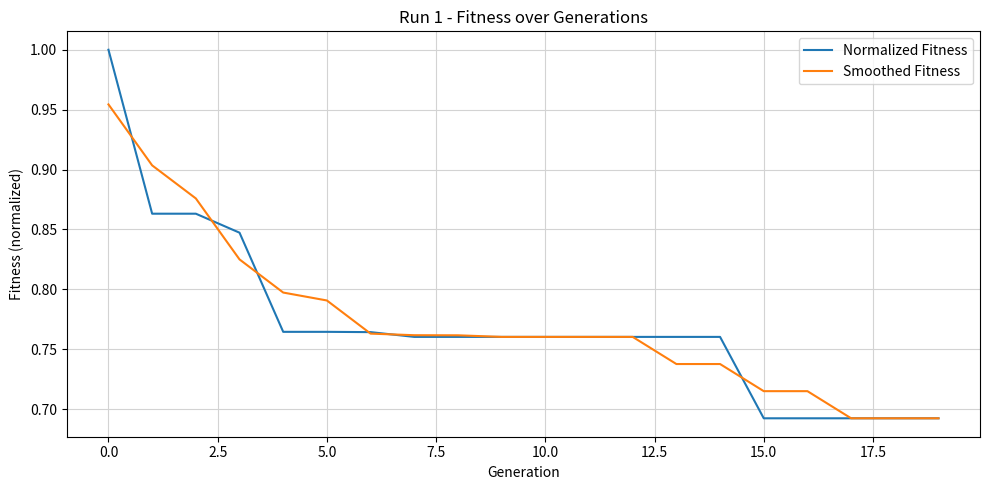

Which series has the widest spread of values?

Normalized Fitness